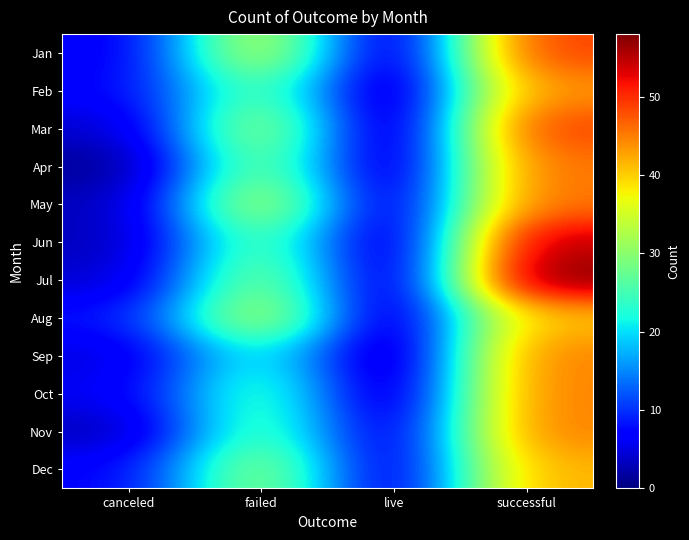

Rank the series at canceled from highest to lowest value.

Aug, Feb, Dec, Jan, Oct, Sep, Mar, Jul, May, Jun, Nov, Apr